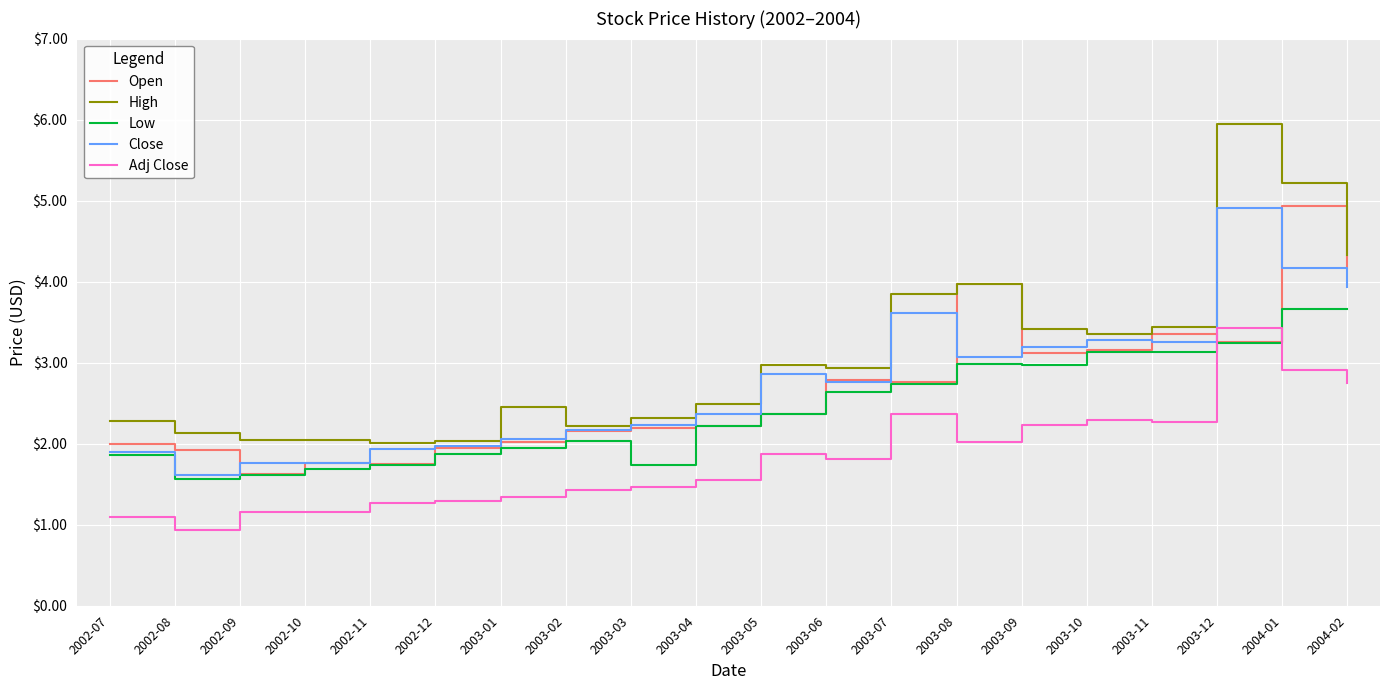

What is the minimum value shown in the chart?

0.9